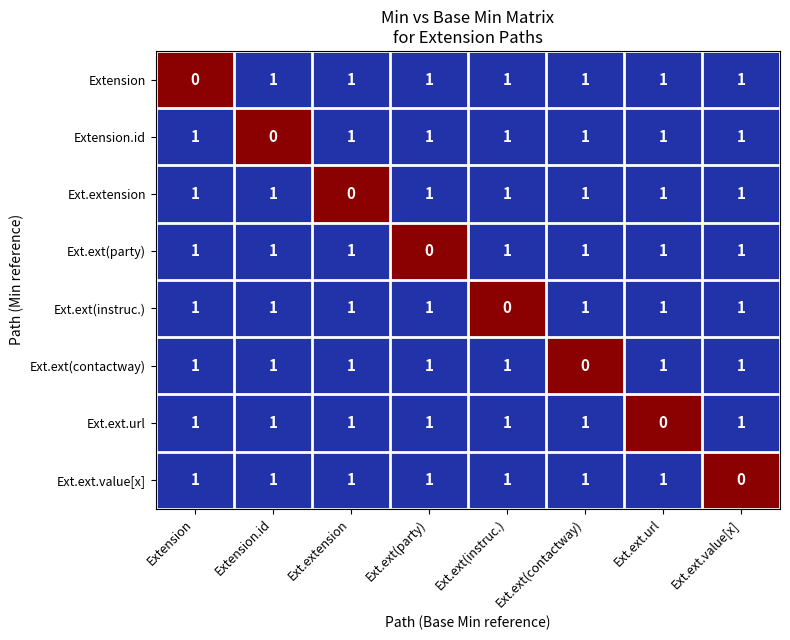

The value of Ext.ext.value[x] at Ext.ext(contactway) is 1. True or false?

True